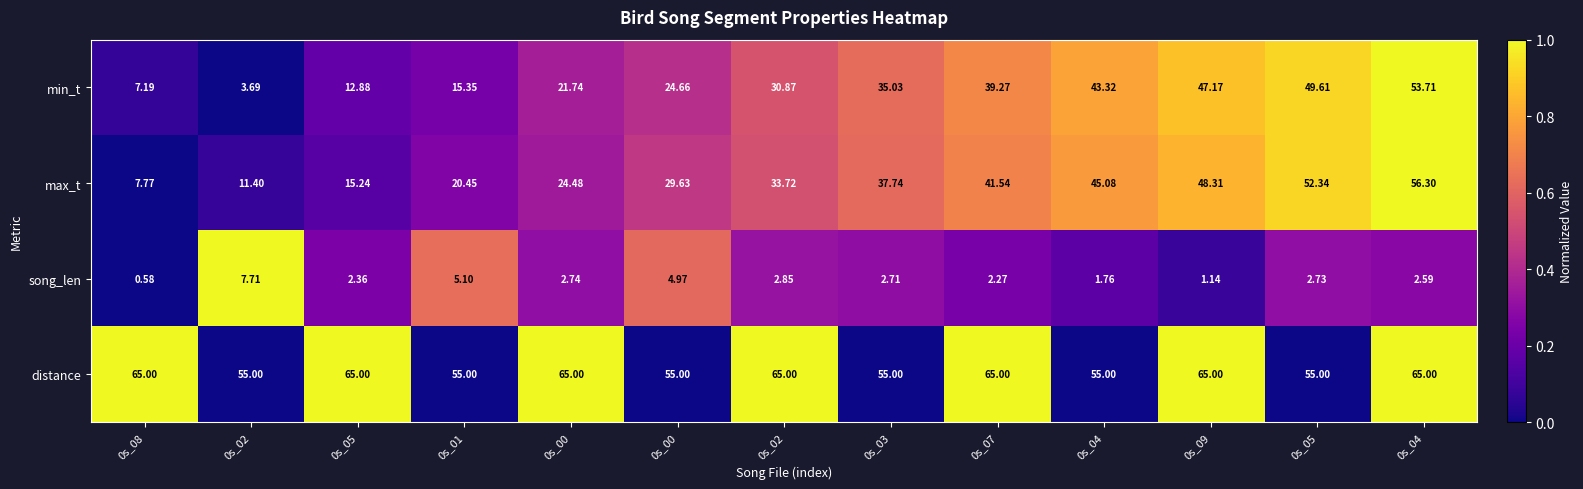

How many data points in min_t are less than 30?

6